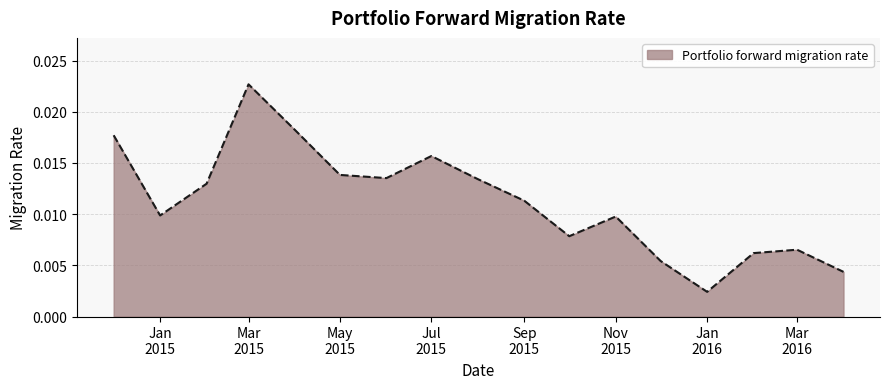

Is this an area chart (filled region under the line)?

Yes